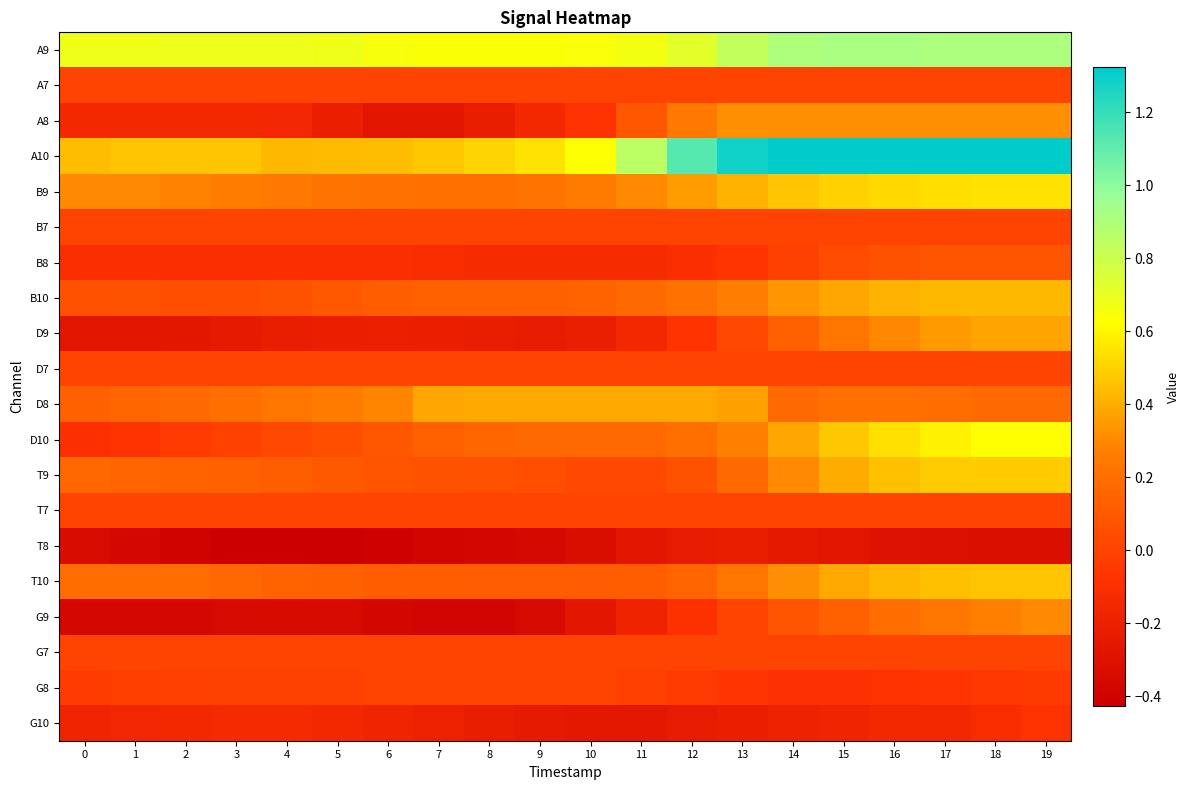

At how many categories does at least one series exceed 0?

20